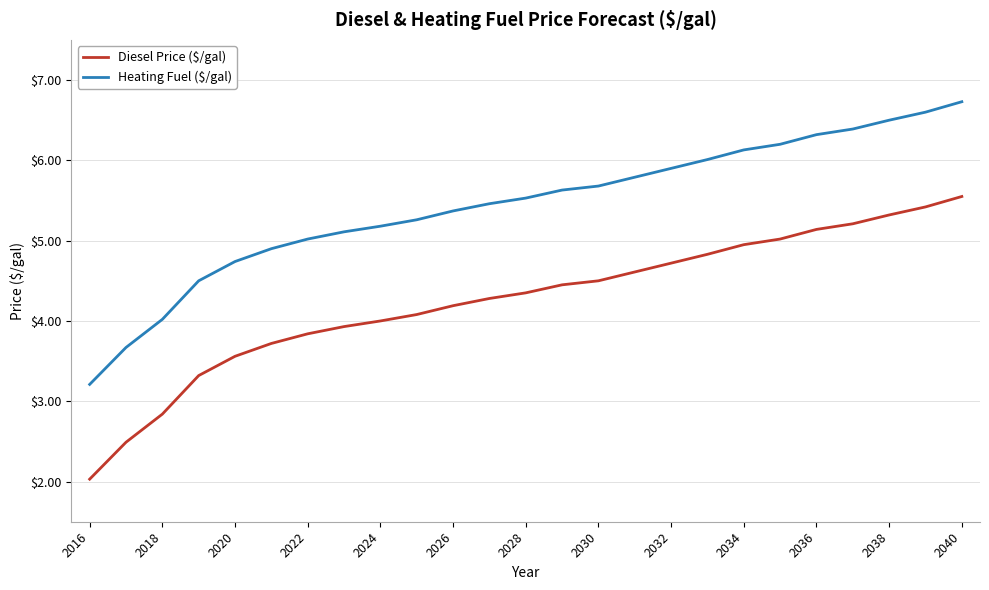

What is the minimum value shown in the chart?

2.0